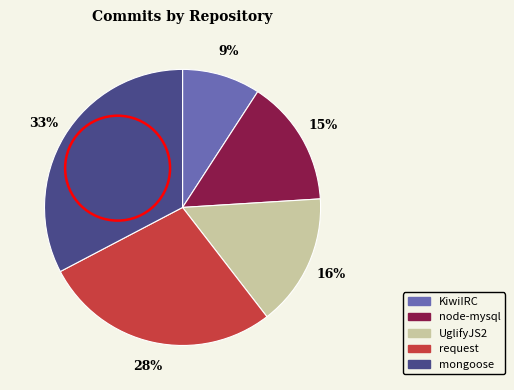

Which slice is the smallest?

KiwiIRC